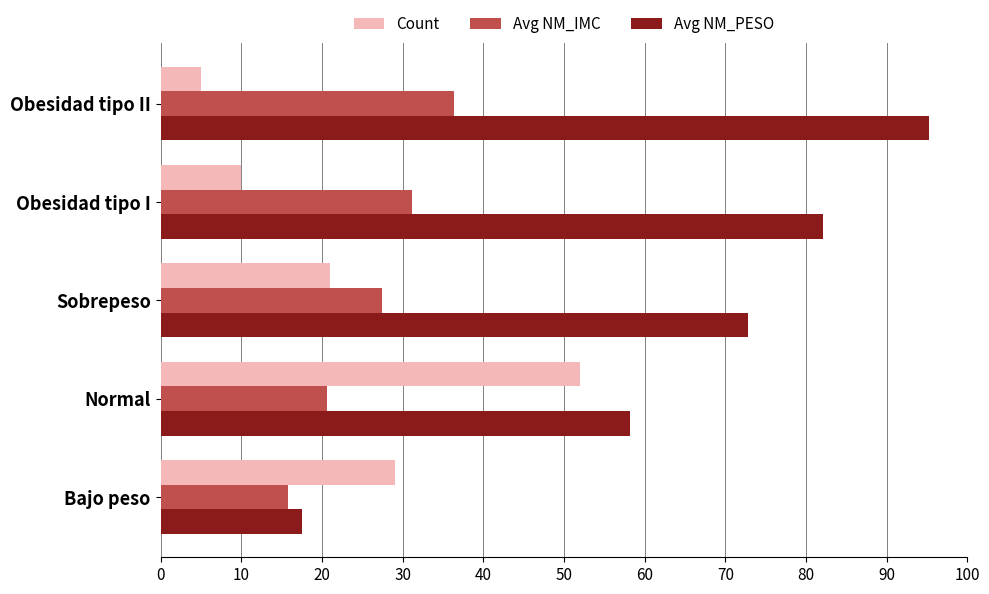

What is the difference between the Avg NM_PESO values at Bajo peso and Obesidad tipo I?

64.6